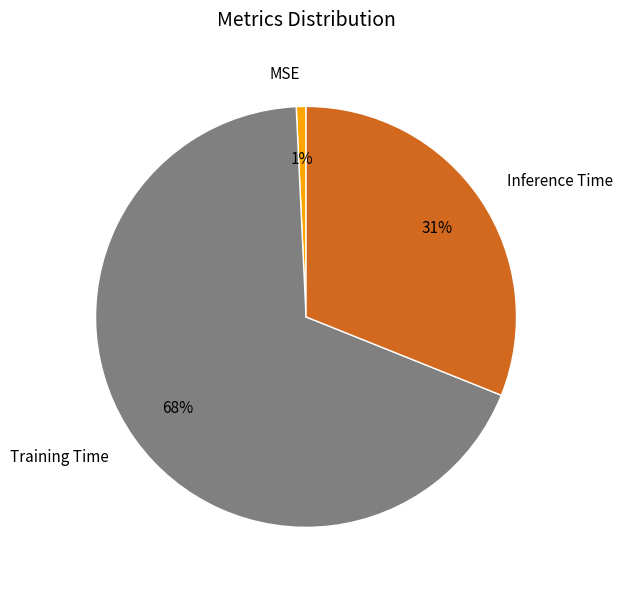

To the nearest percent, what is the difference between the largest and smallest slice percentages?

67%